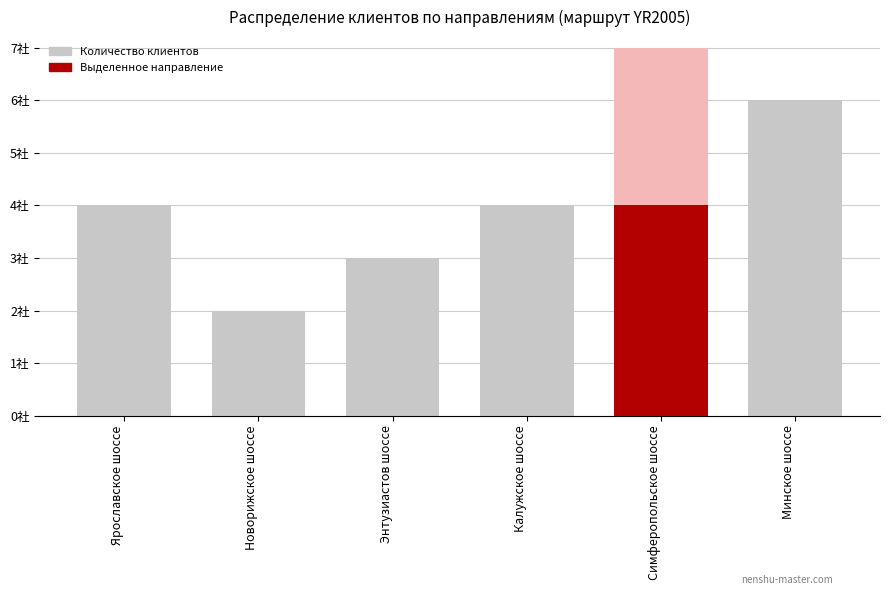

What is the average value?

4